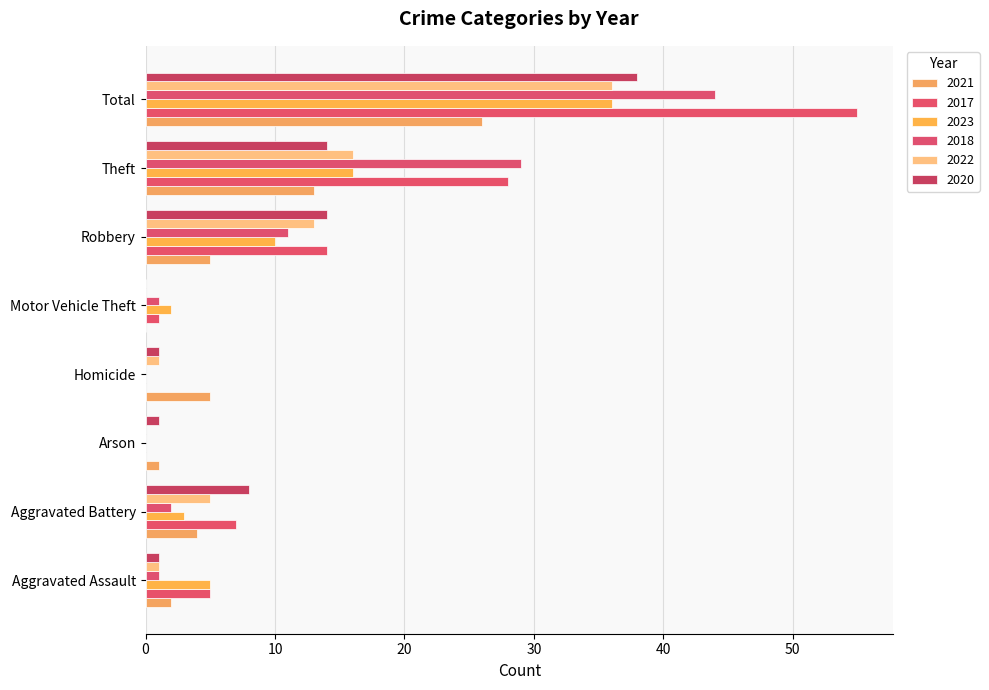

How many series are shown in this chart?

6